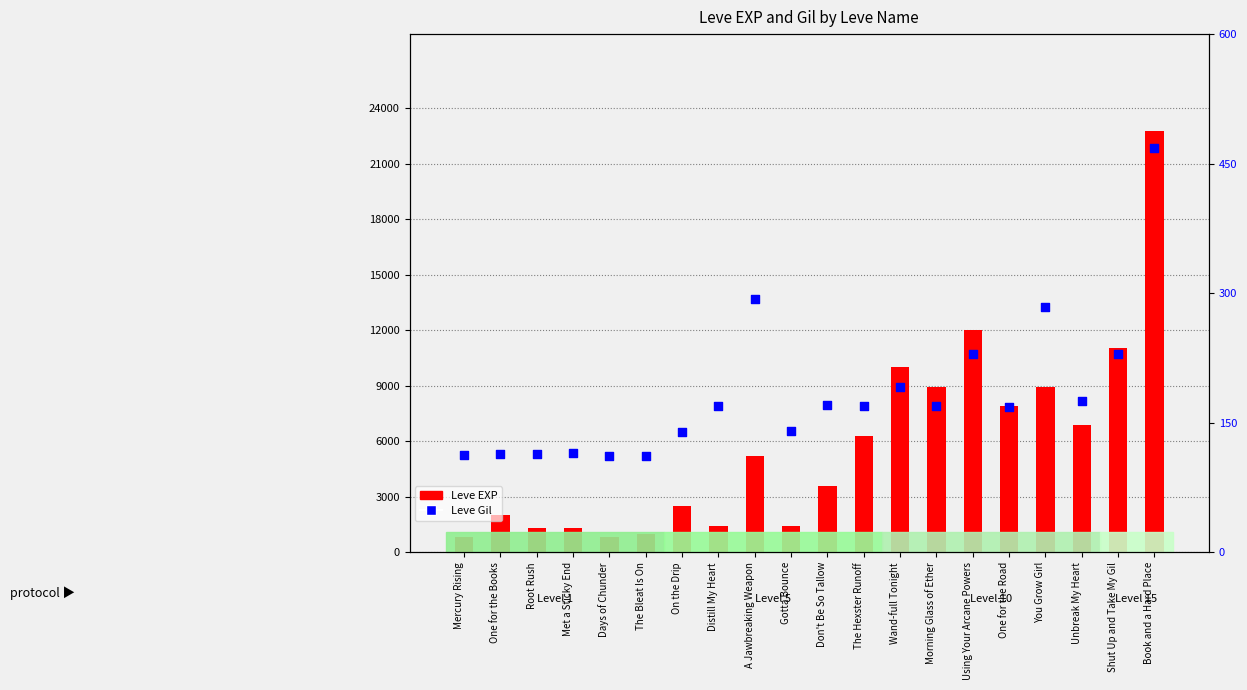

Which series contains the highest Y value?

Leve EXP